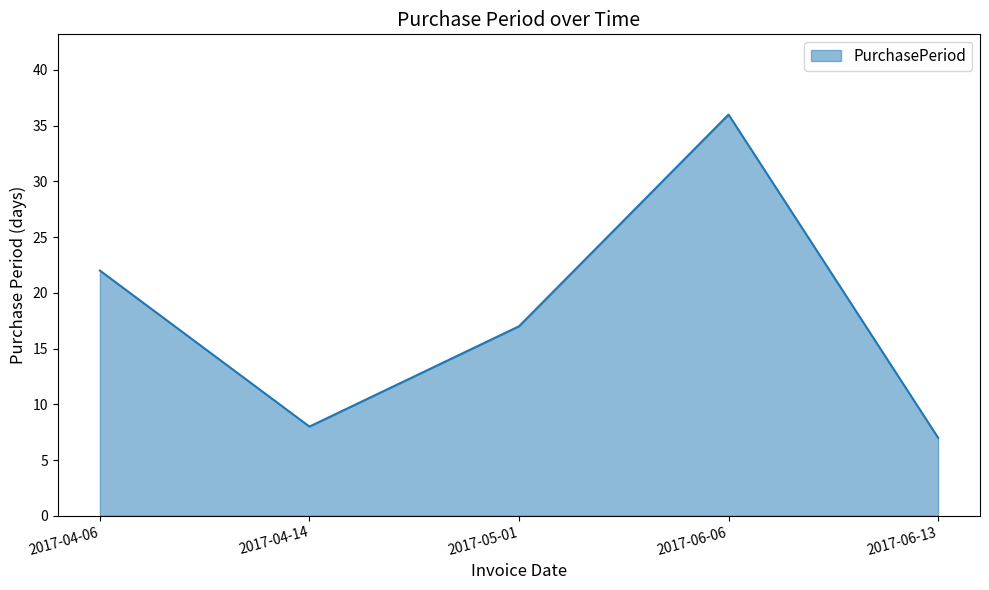

How many interior local peaks (higher than both neighbors) does the data have?

1